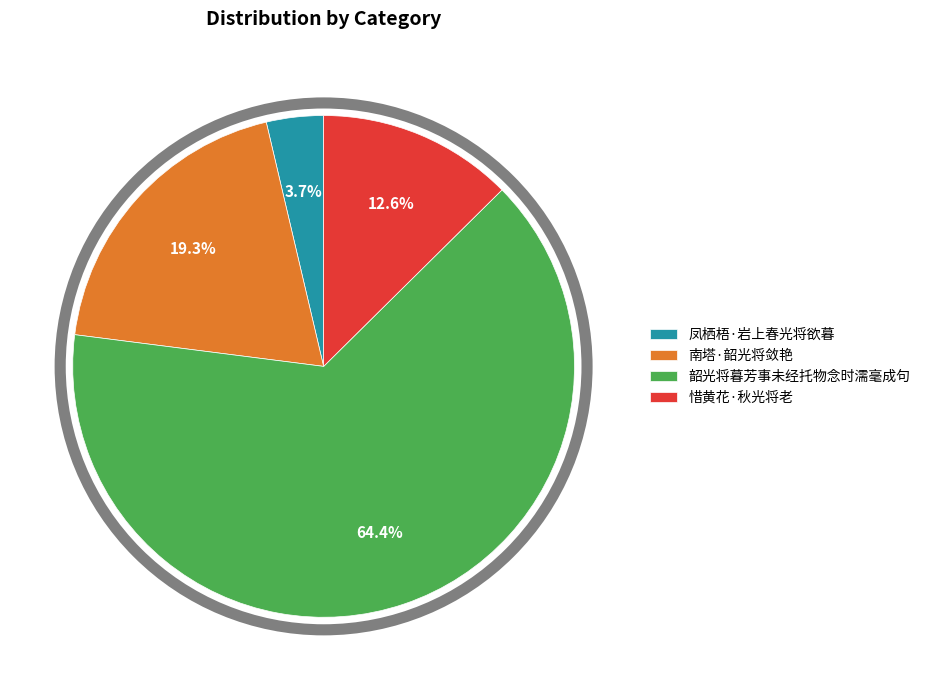

Do 南塔·韶光将敛艳 and 惜黄花·秋光将老 together represent more than half of the pie?

No